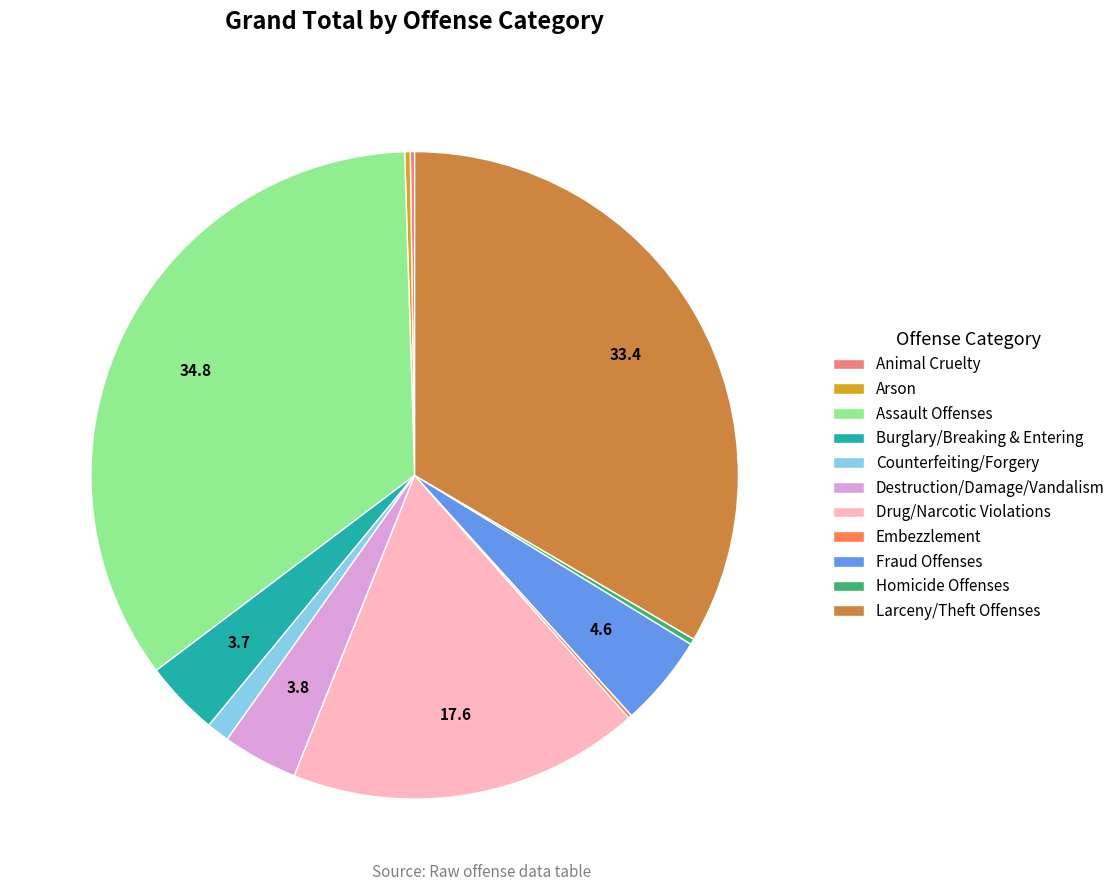

Does any single category account for the majority?

No